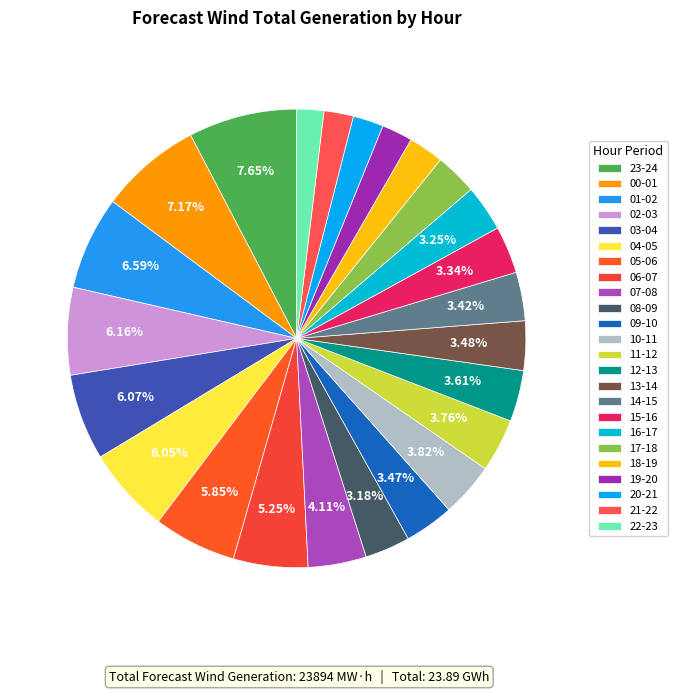

To the nearest percent, what percentage of the pie is 18-19?

2%